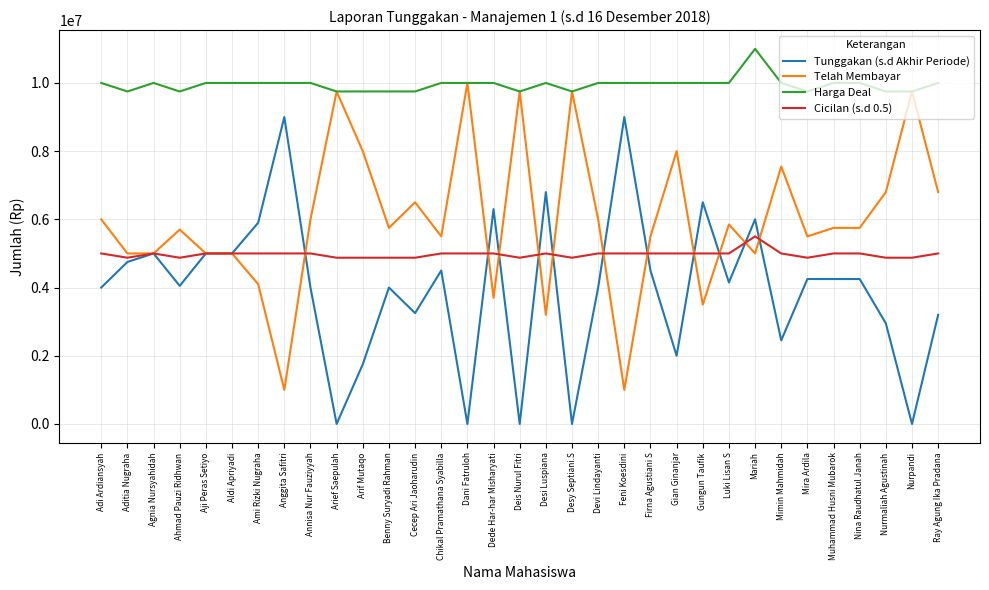

What value does the Harga Deal series have at Muhammad Husni Mubarok, to the nearest 50?

10000000